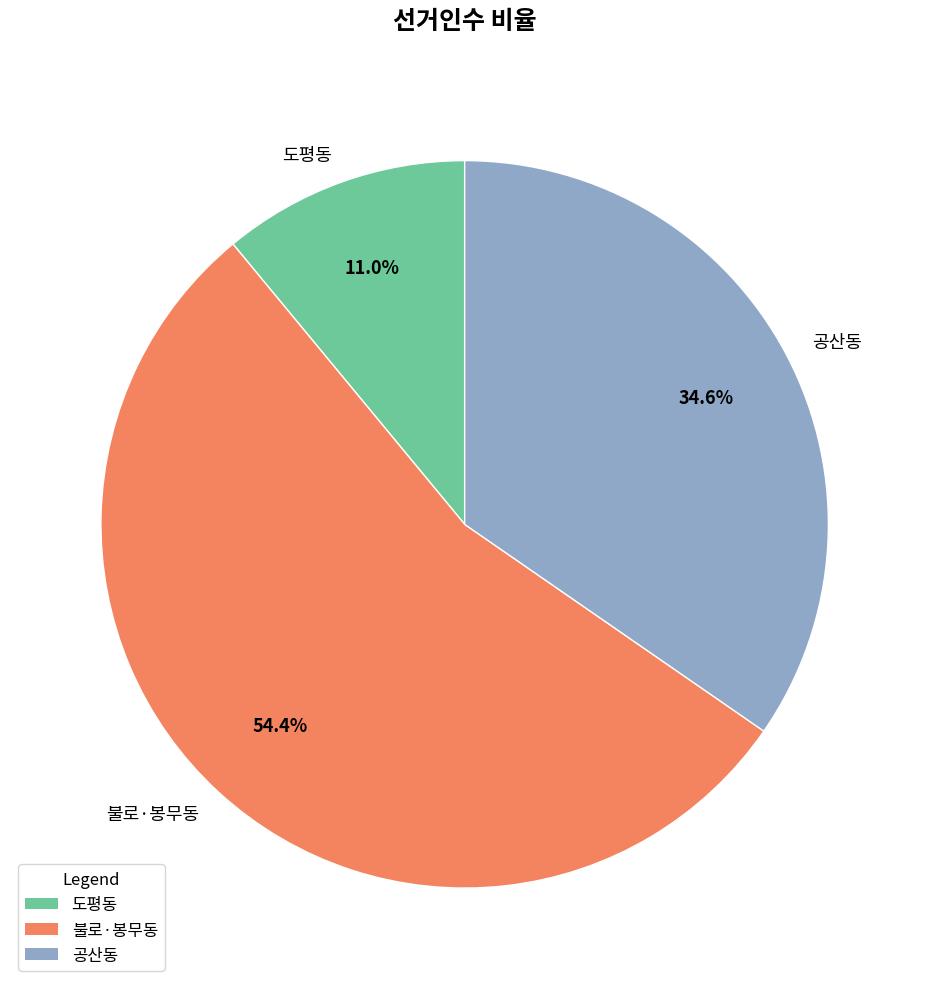

The 불로·봉무동 slice represents 54% of the pie. True or false?

True